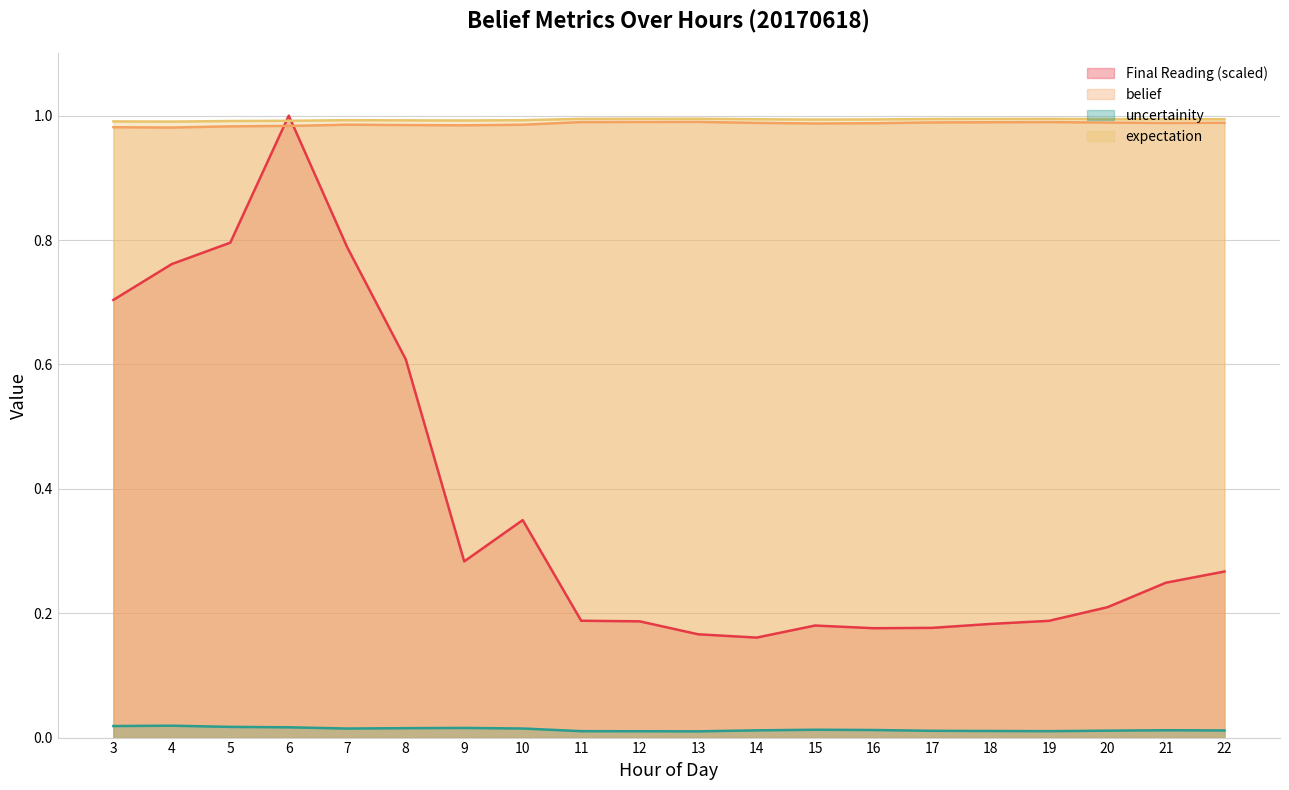

At which label is expectation closest to 0?

4